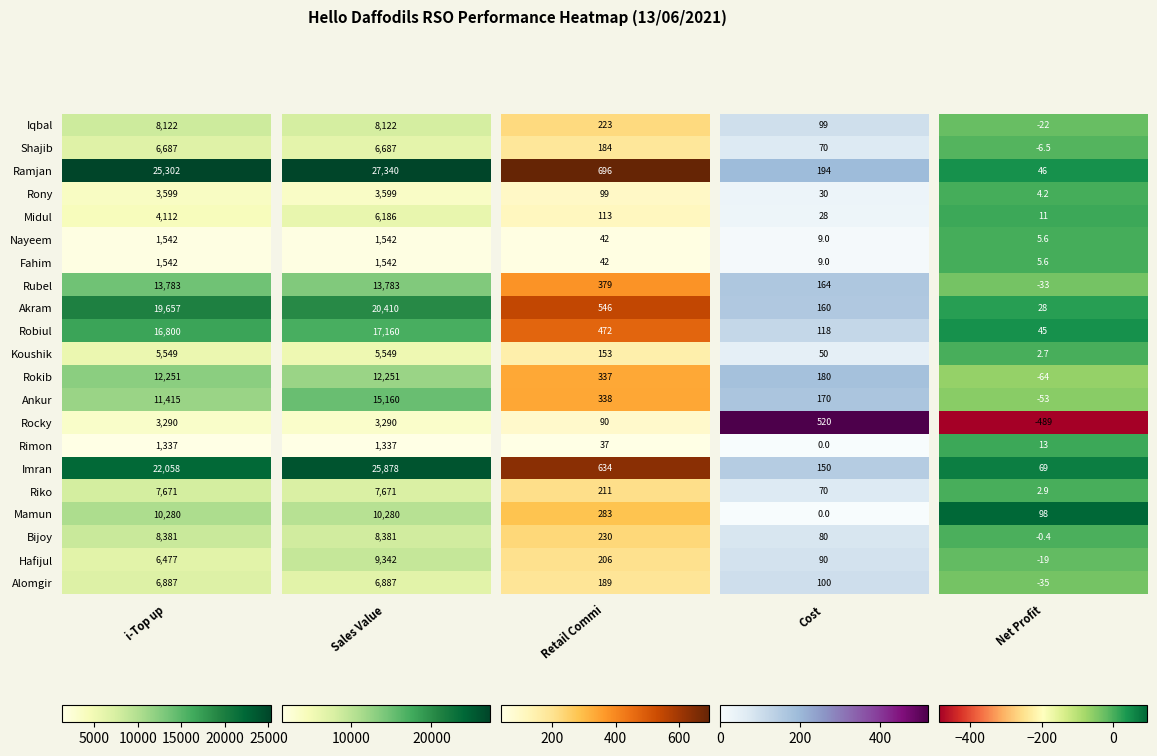

What is the difference between the maximum and minimum values in the Alomgir series?

6921.6